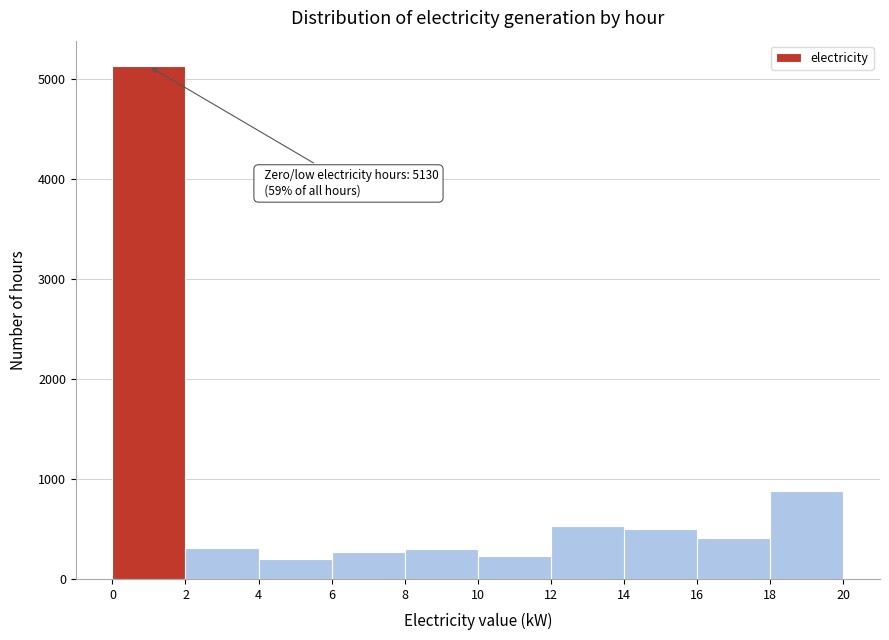

Over which range of the x-axis is the bar tallest?

0 to 2